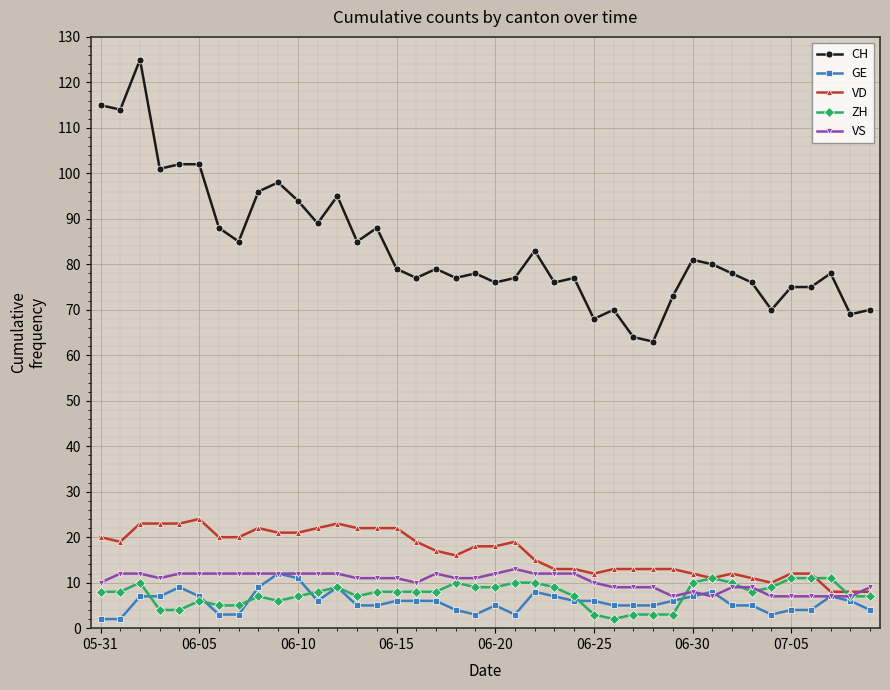

True or false: VS has more than 0 interior local peaks.

True